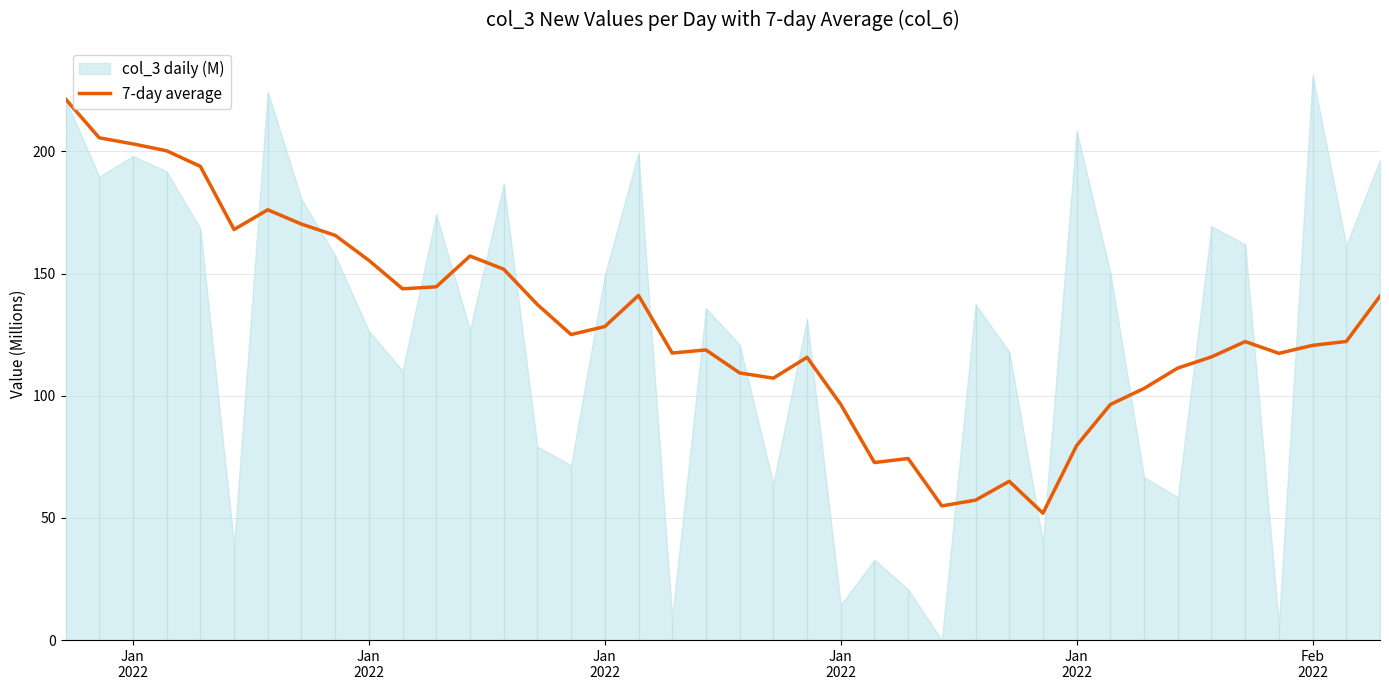

What is the label of the 6th point from the left?

Feb
2022